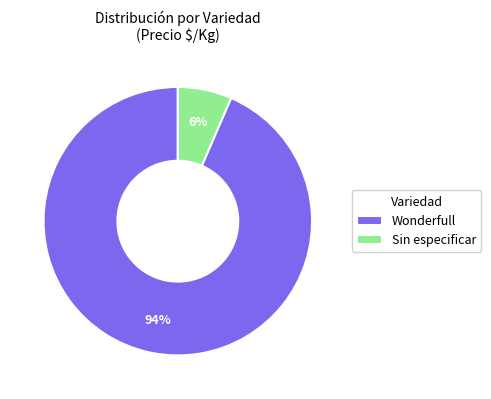

Is the sum of Wonderfull and Sin especificar greater than half?

Yes